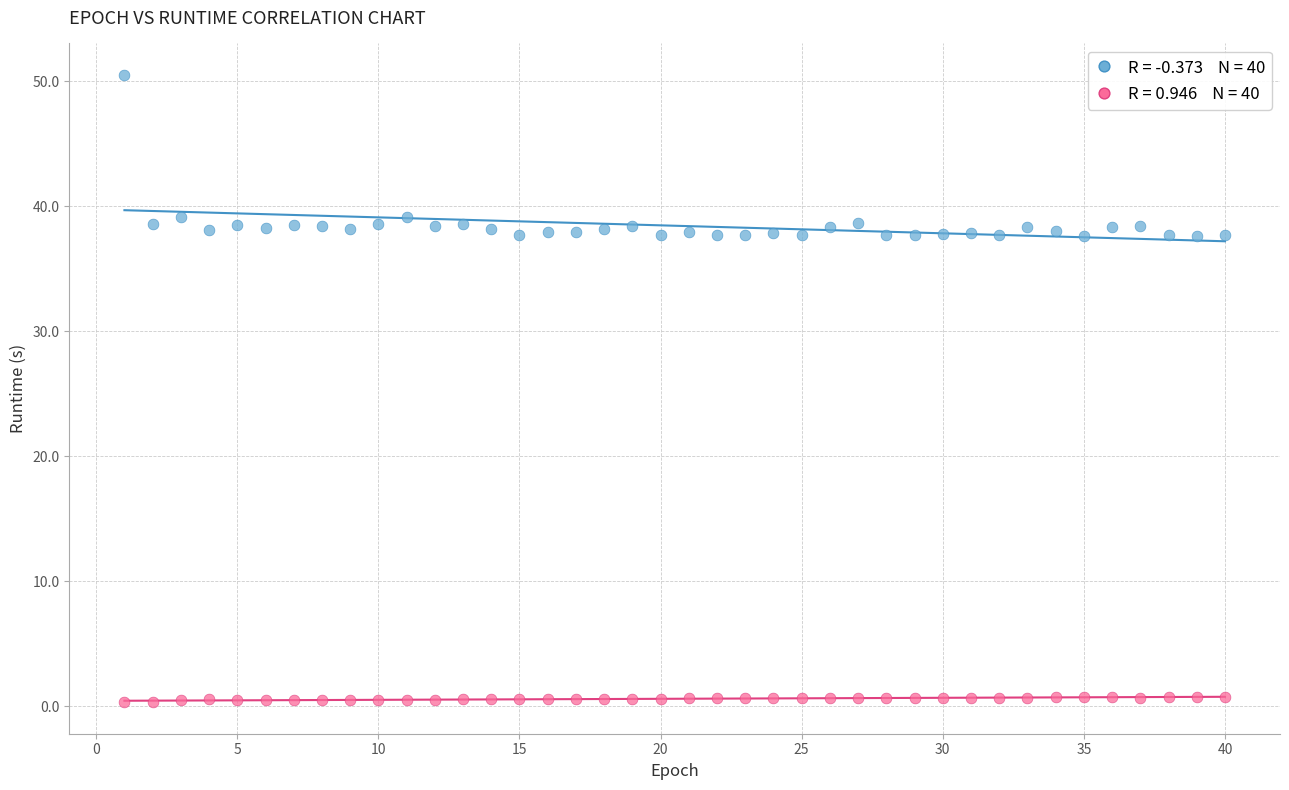

Across all data points, what is the range of X values (max minus min)?

39.0